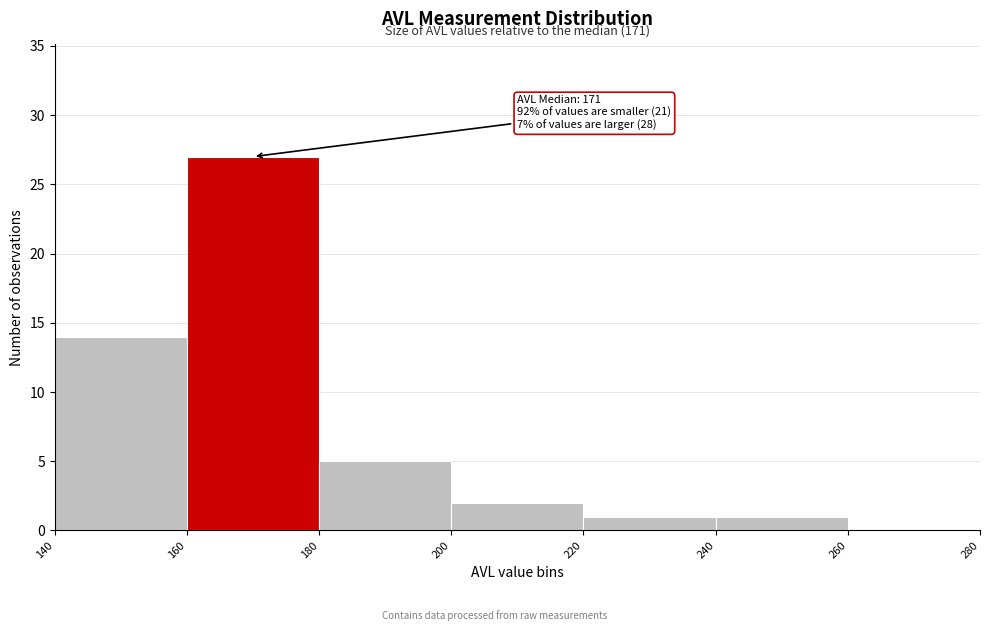

Over which range of the x-axis is the bar tallest?

160 to 180